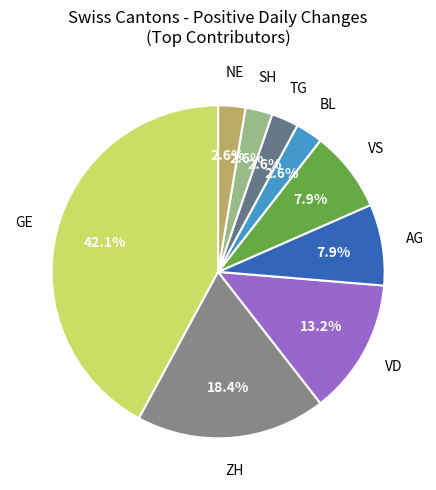

How many segments does this pie chart have?

9